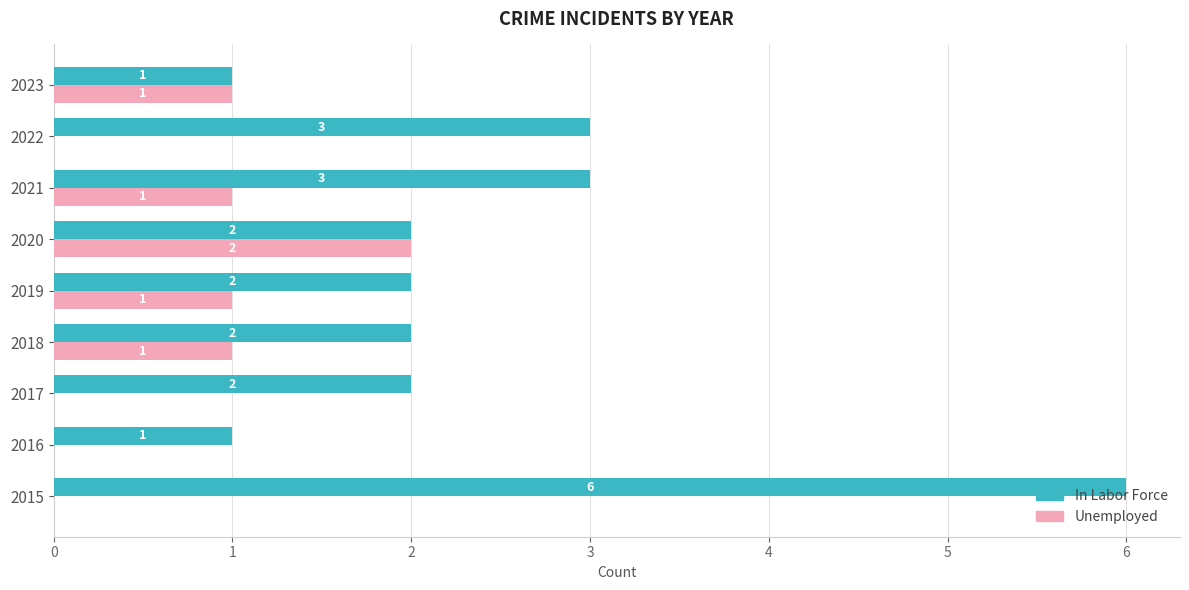

What is the greatest value displayed?

6